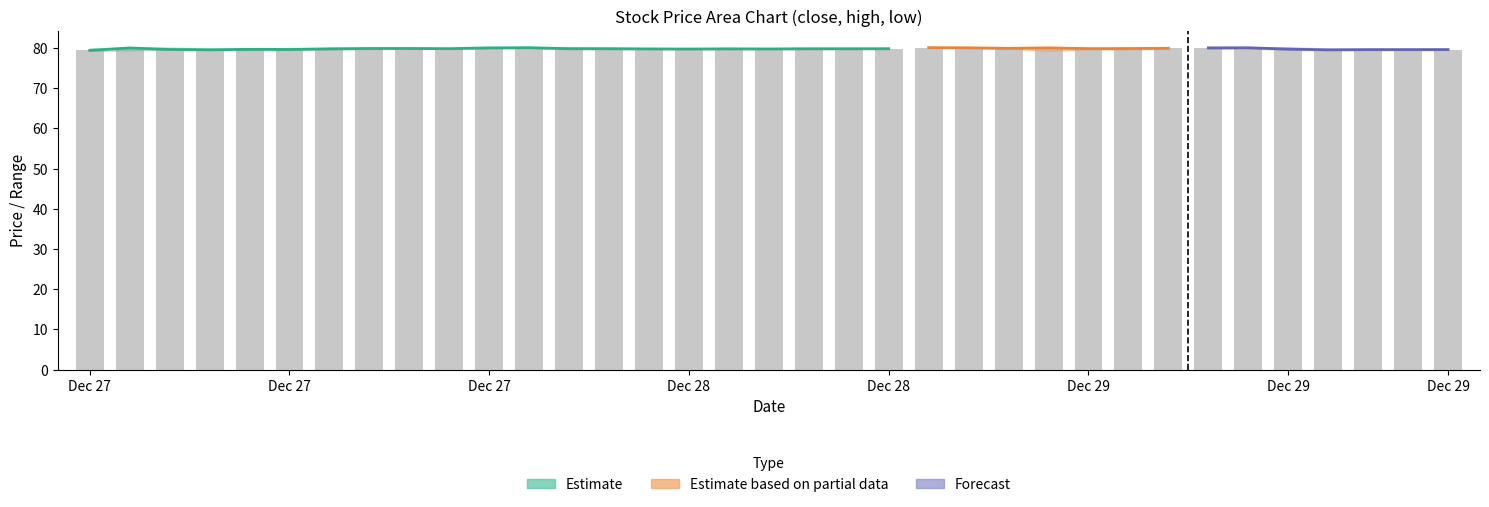

The chart shows a value of 79.6 at 33. True or false?

True